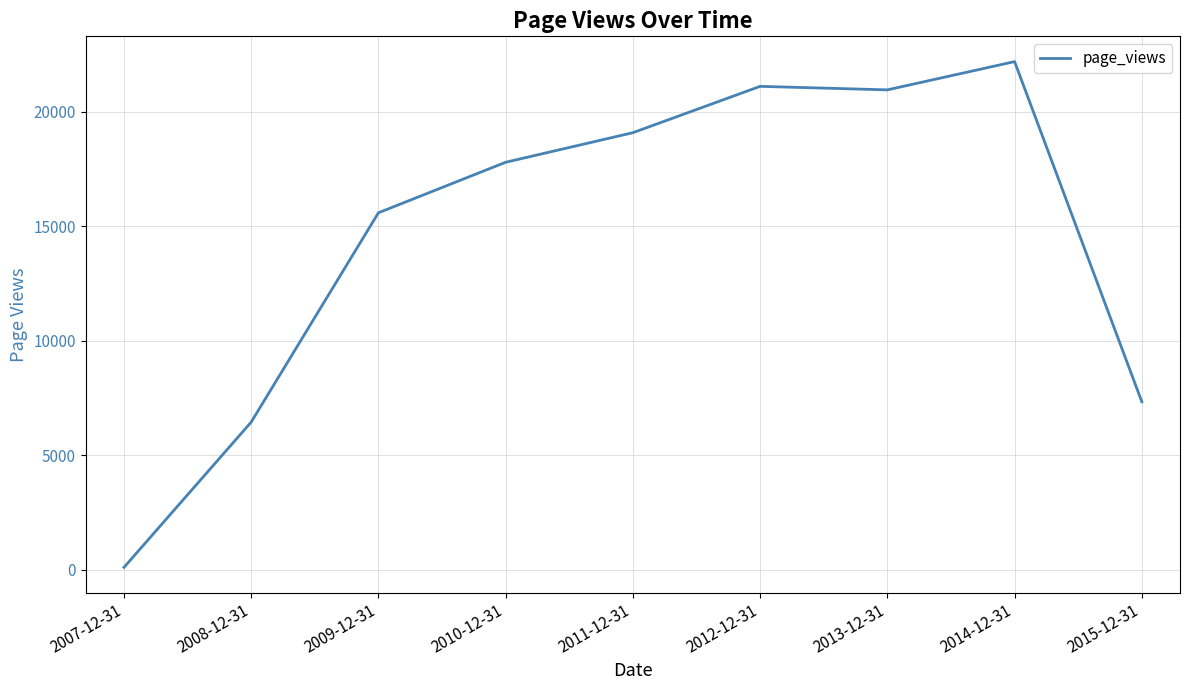

What is the greatest value displayed?

22183